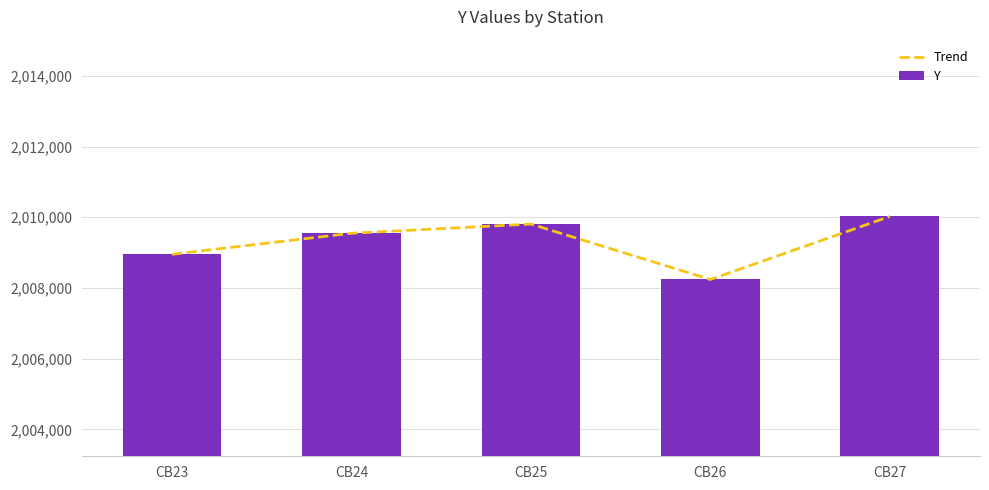

Which series has the widest spread of values?

Trend